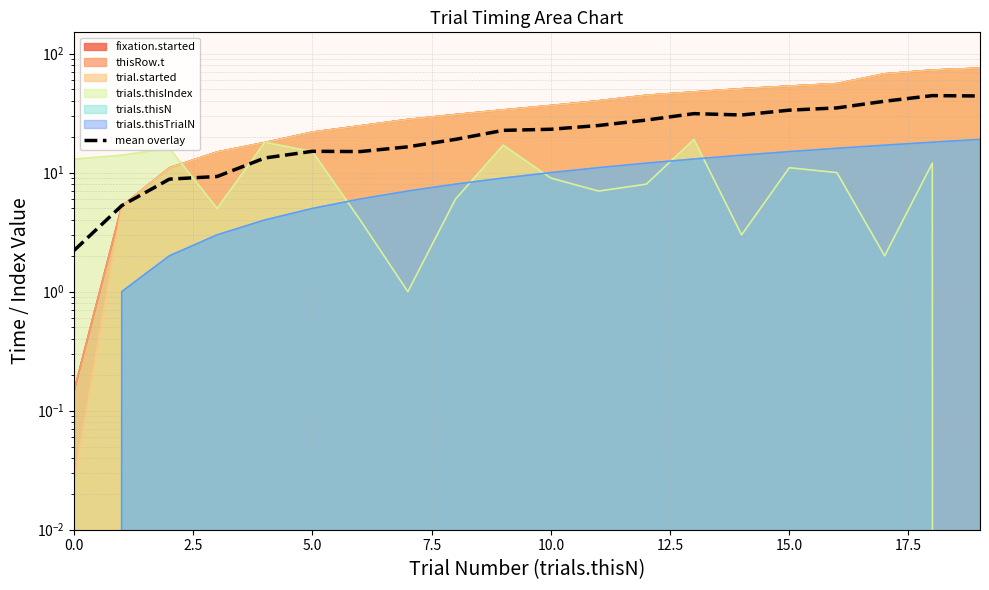

The chart shows a value of 16.5 at 17.5. True or false?

True